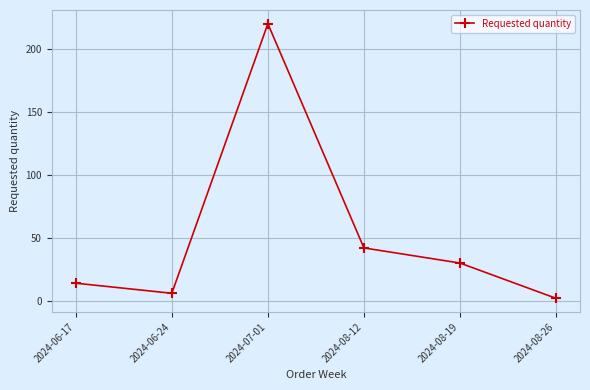

True or false: there are more than 0 points higher than both neighbors.

True